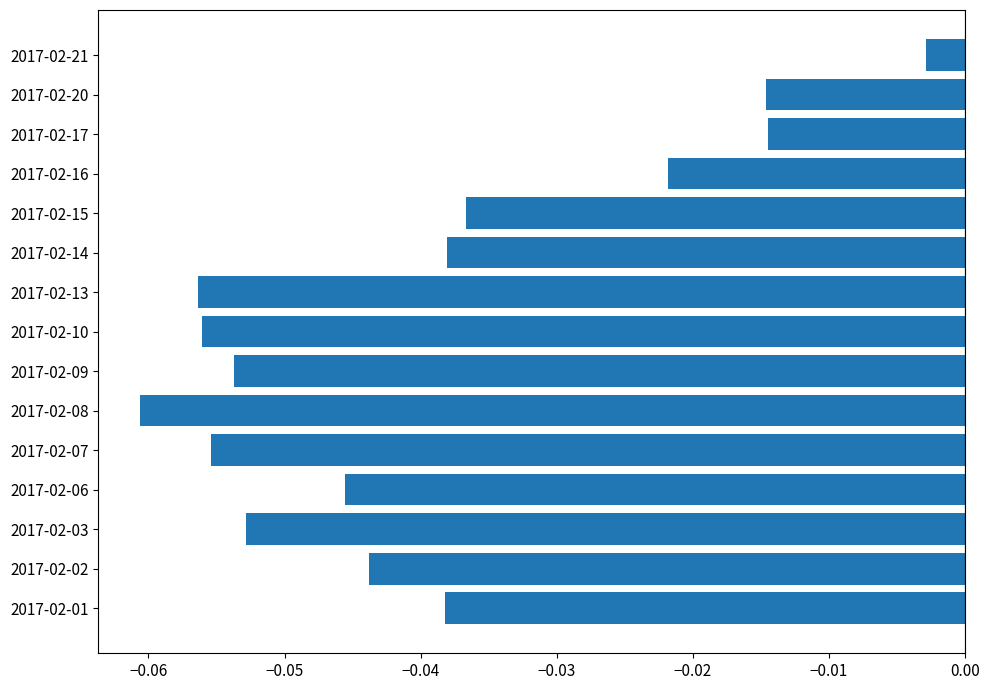

Where is the data nearest to the value 0?

2017-02-21